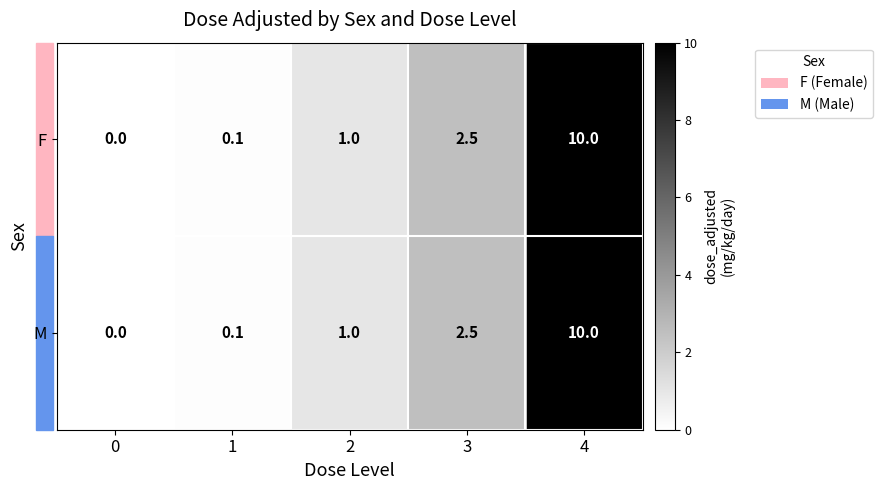

Count the number of data series in this chart.

2